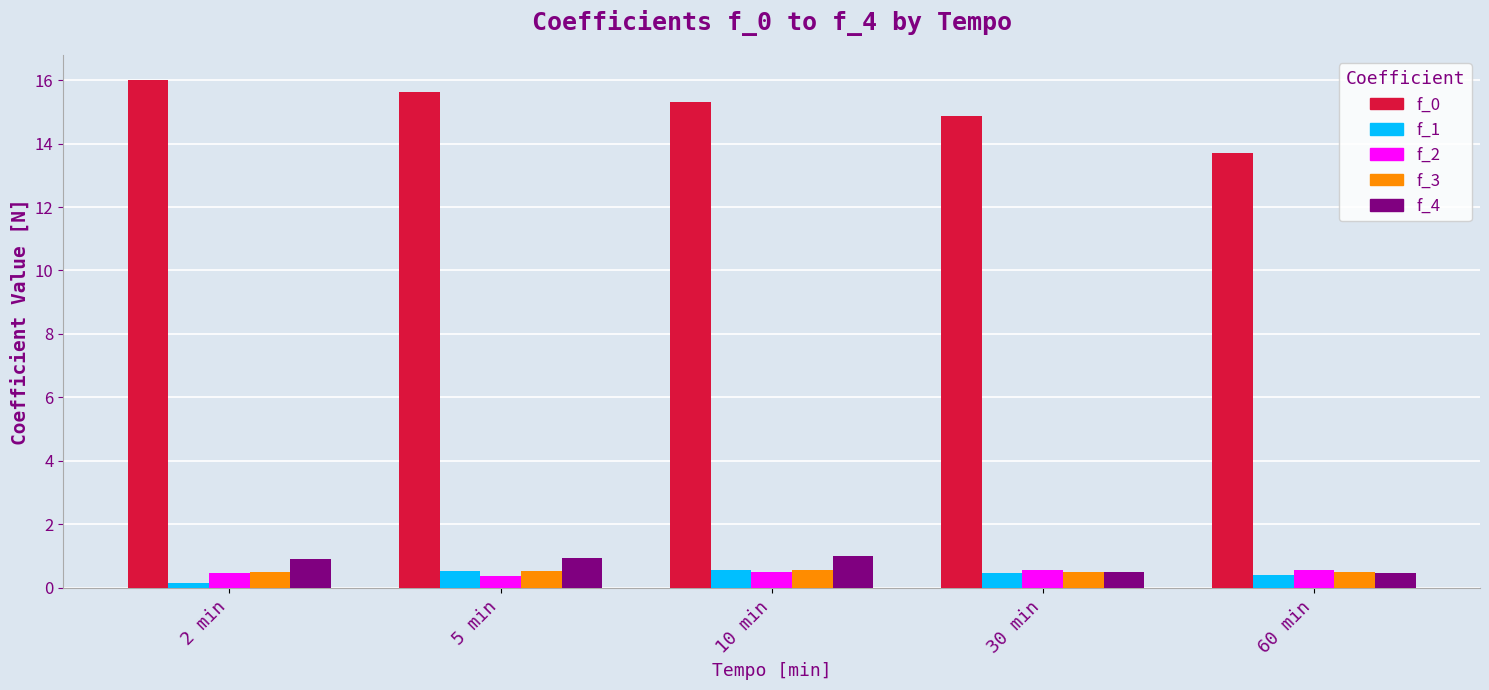

Is the value of f_4 at 5 min greater than the value of f_1 at 2 min?

Yes